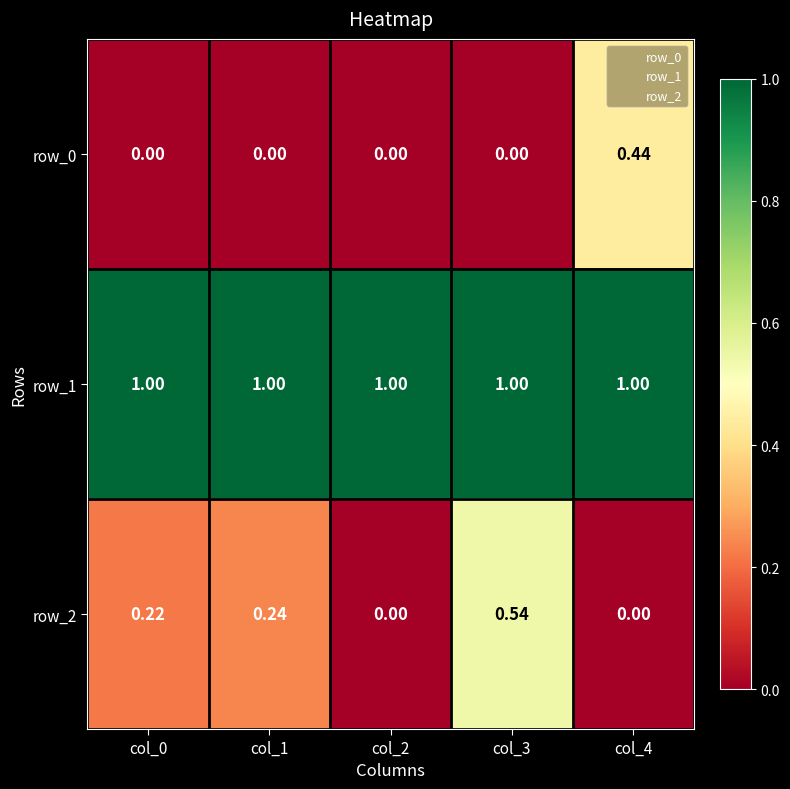

Is the value of row_0 at col_1 greater than the value of row_1 at col_2?

No